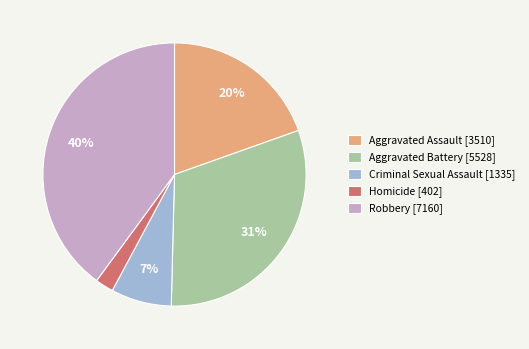

What is the smallest slice in the pie chart?

Homicide